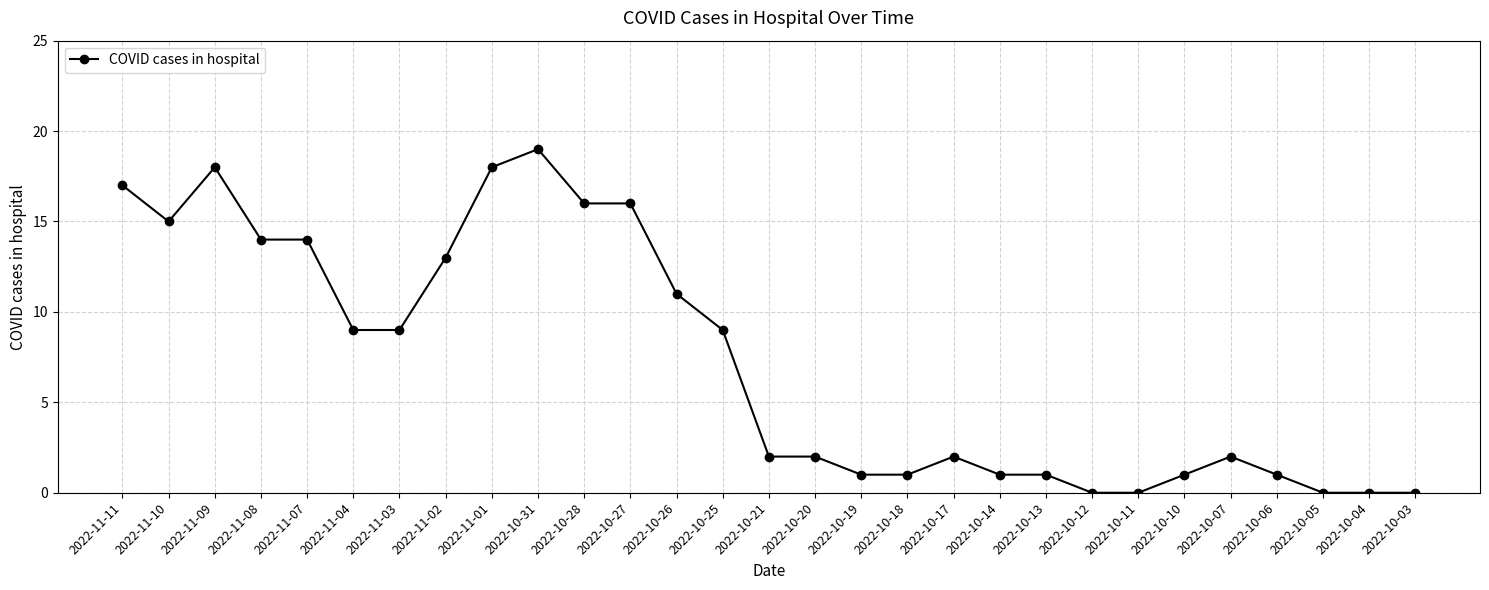

How many series are shown in this chart?

1